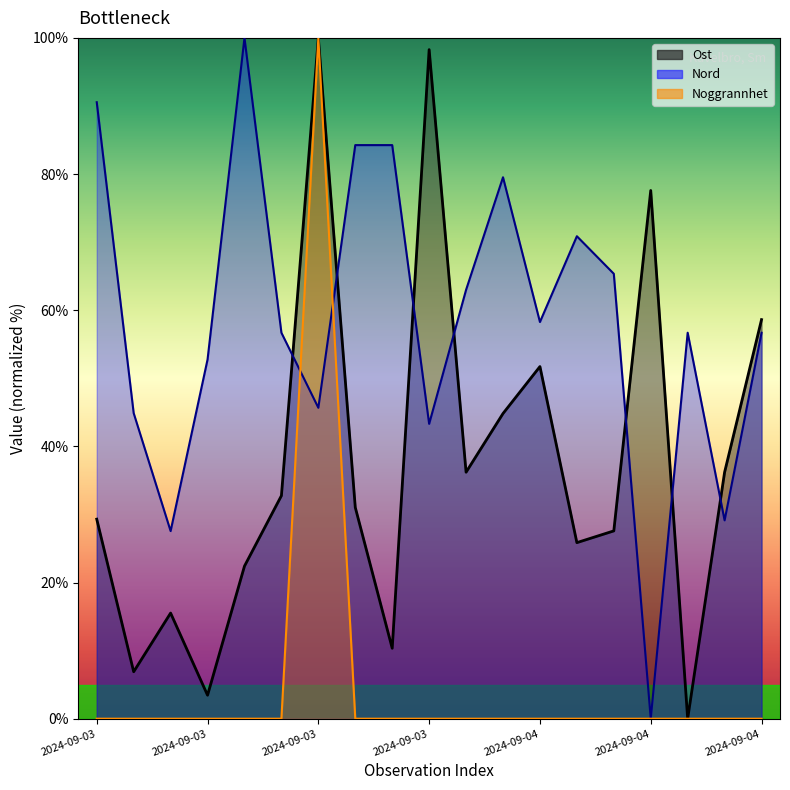

How many positive values does the Noggrannhet series have?

1